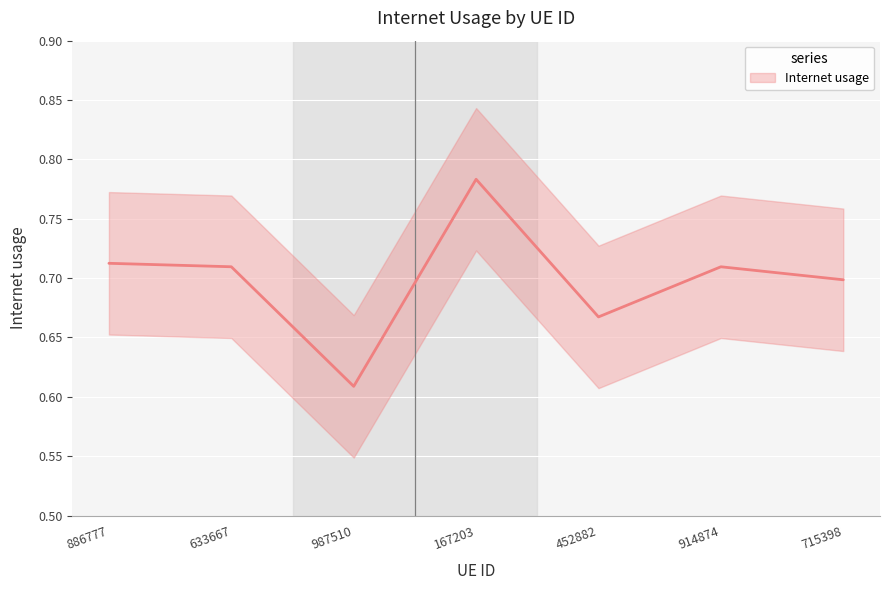

True or false: the data has more than 2 interior local peaks.

False